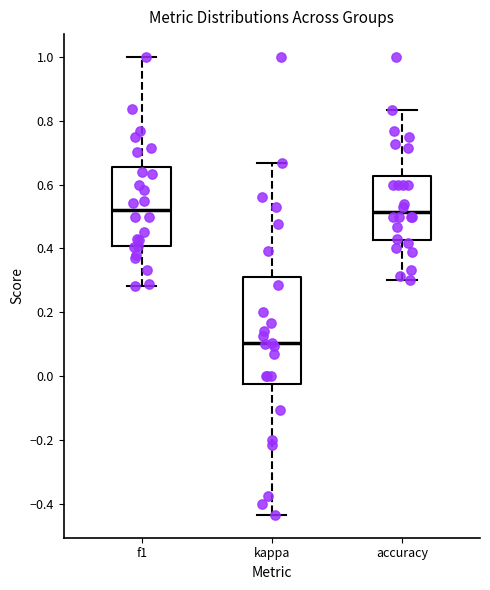

Where does the lower whisker of the box for kappa end on the y-axis? The values are not printed on the chart, so give them approximately, as read against the axis.

-0.44